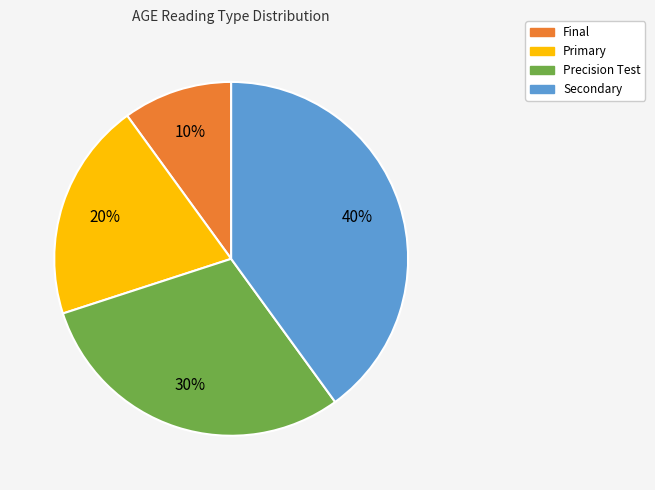

How many segments does this pie chart have?

4